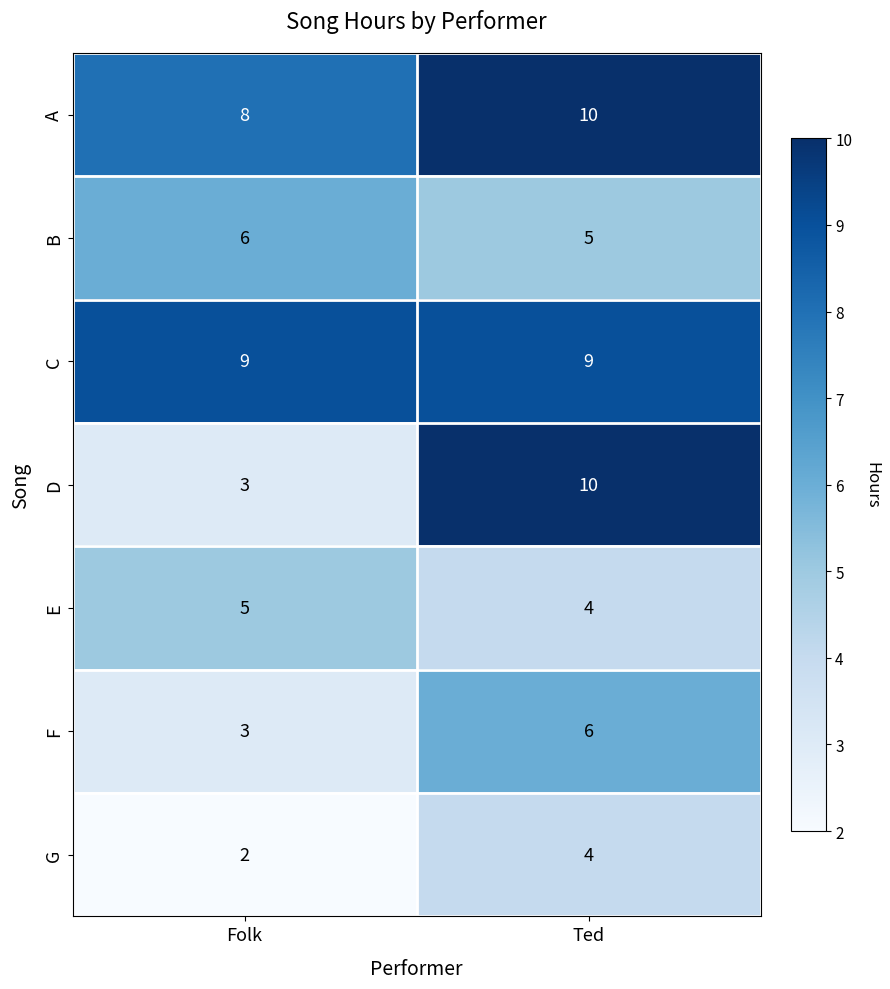

Reading left to right, what are all the values shown in this chart?

A: 8	10
B: 6	5
C: 9	9
D: 3	10
E: 5	4
F: 3	6
G: 2	4